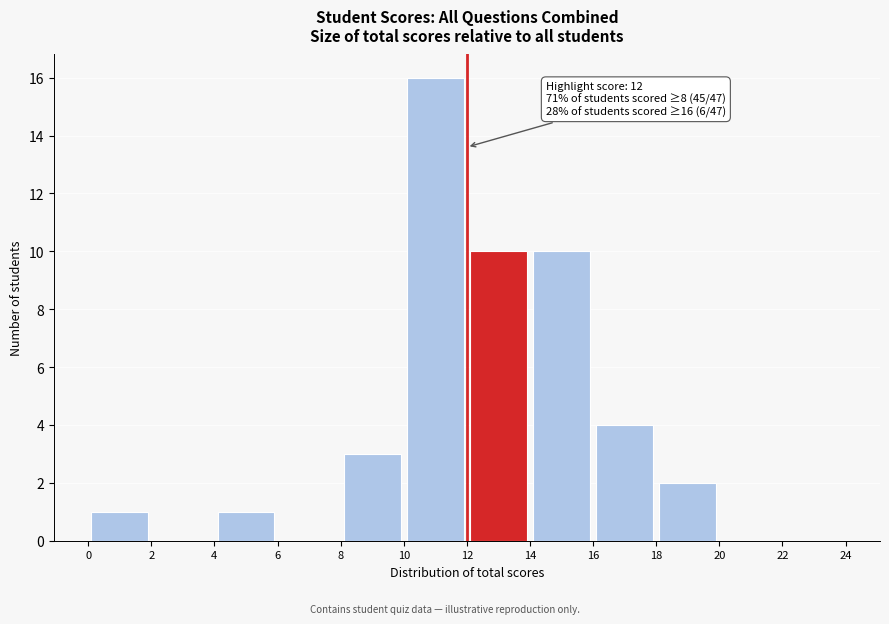

Over which range of the x-axis is the bar tallest?

10 to 12